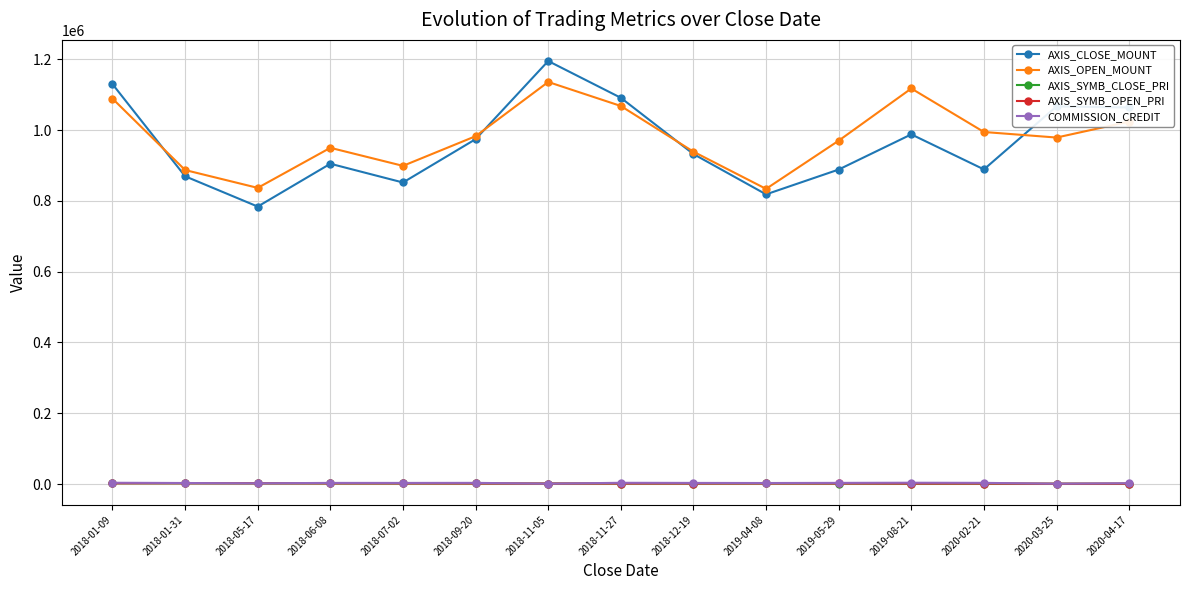

Does the chart display data point markers on the line(s)?

Yes